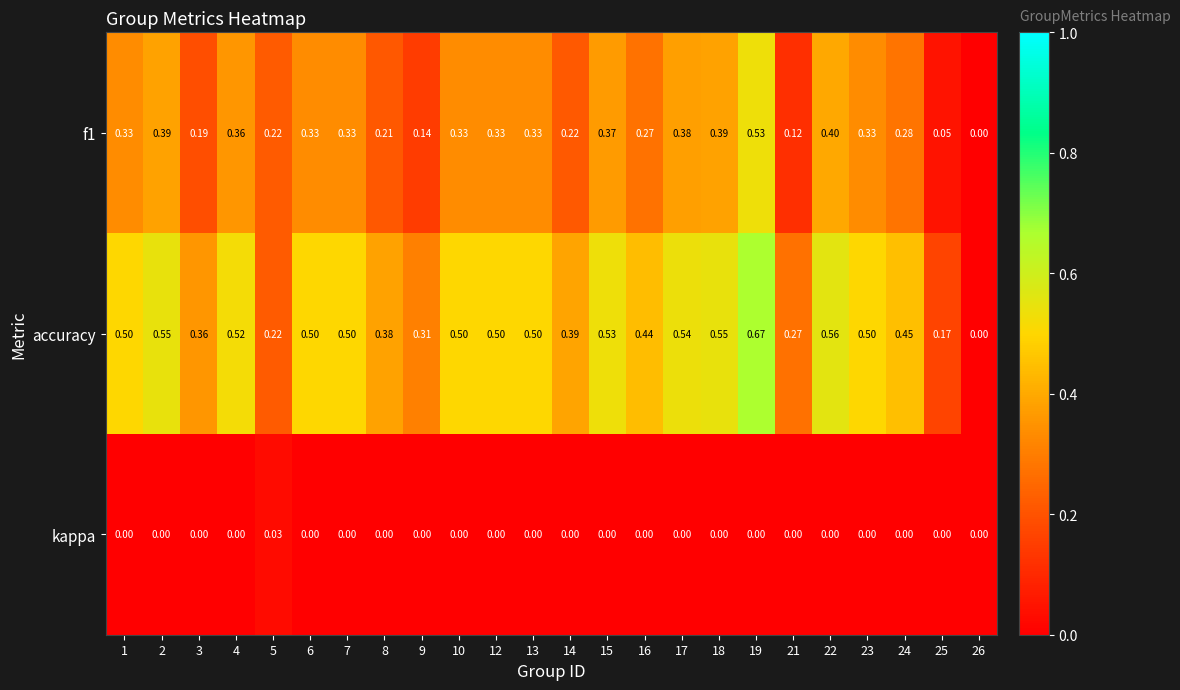

Which label corresponds to the largest value in the chart?

19